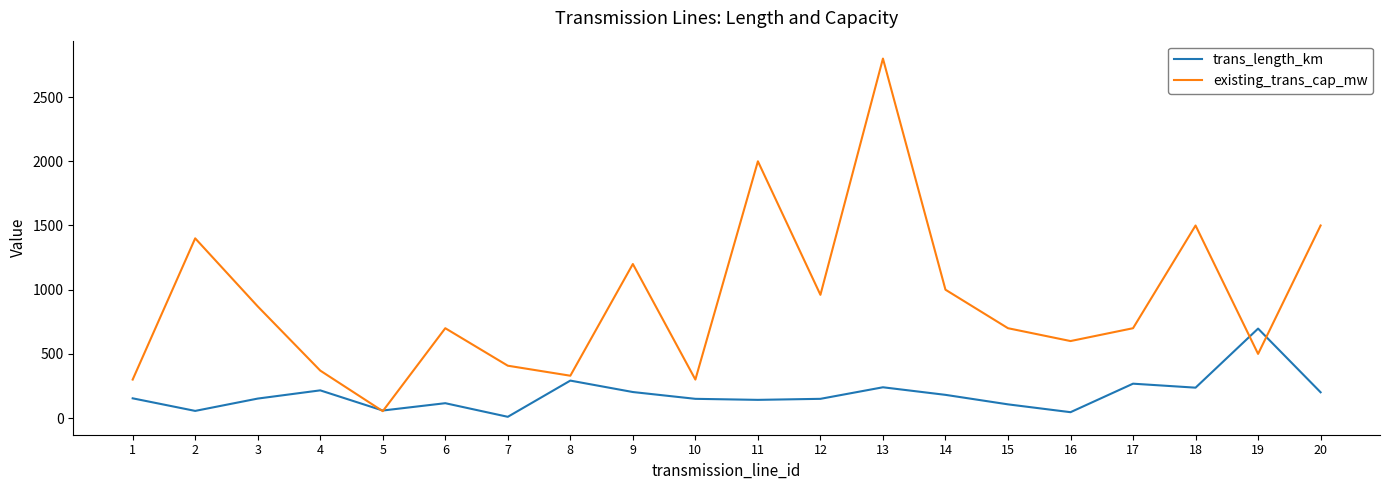

How many lines are shown in the chart?

2